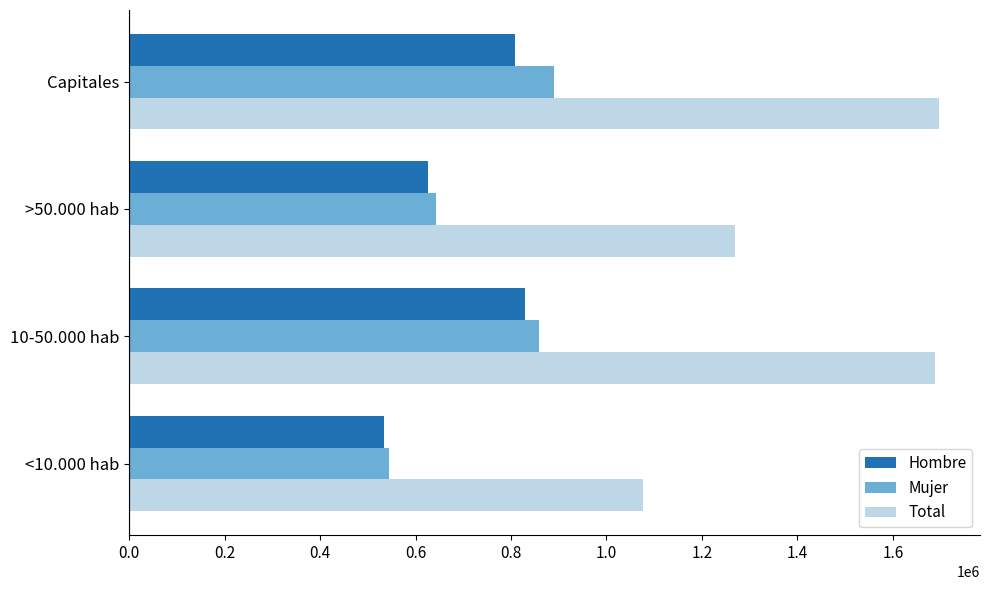

Which series has the widest spread of values?

Total